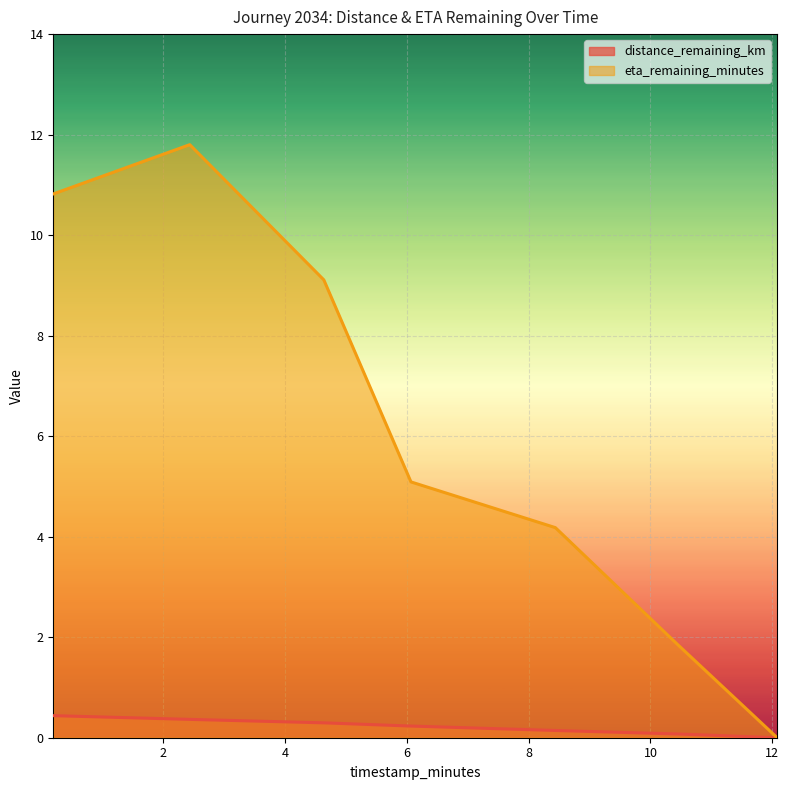

At how many categories does at least one series exceed 7?

3